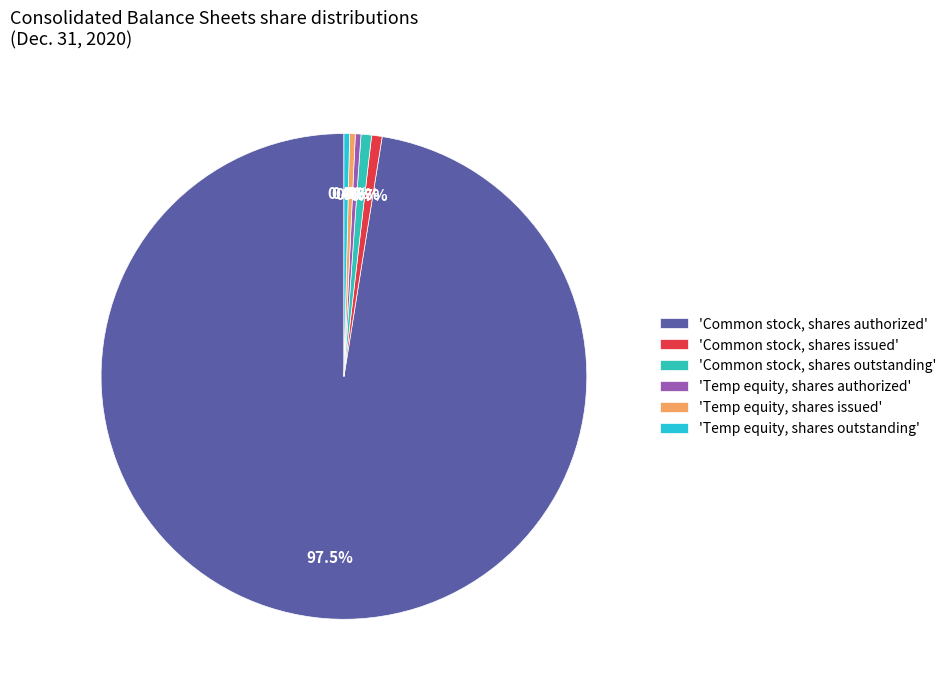

Which slice is the smallest?

Temporary equity, shares authorized